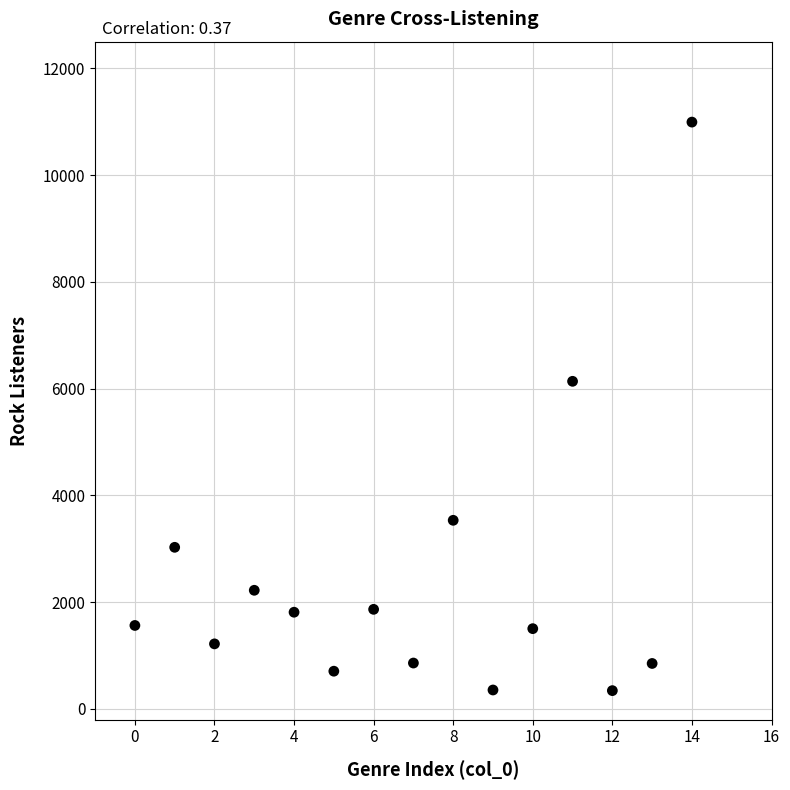

What is the range of X values (max minus min)?

14